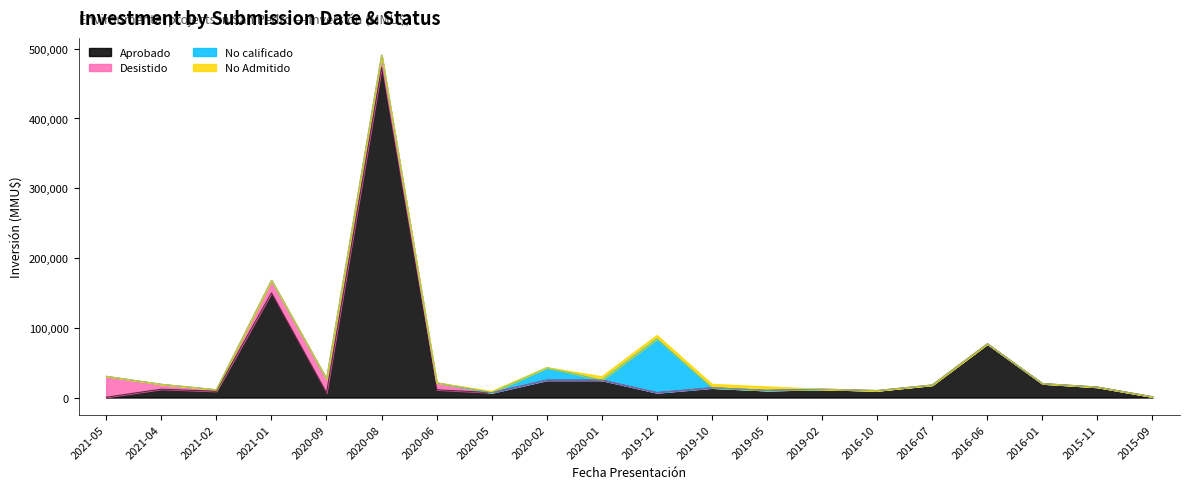

Is it true that Aprobado equals 733317 at 2020-08?

False